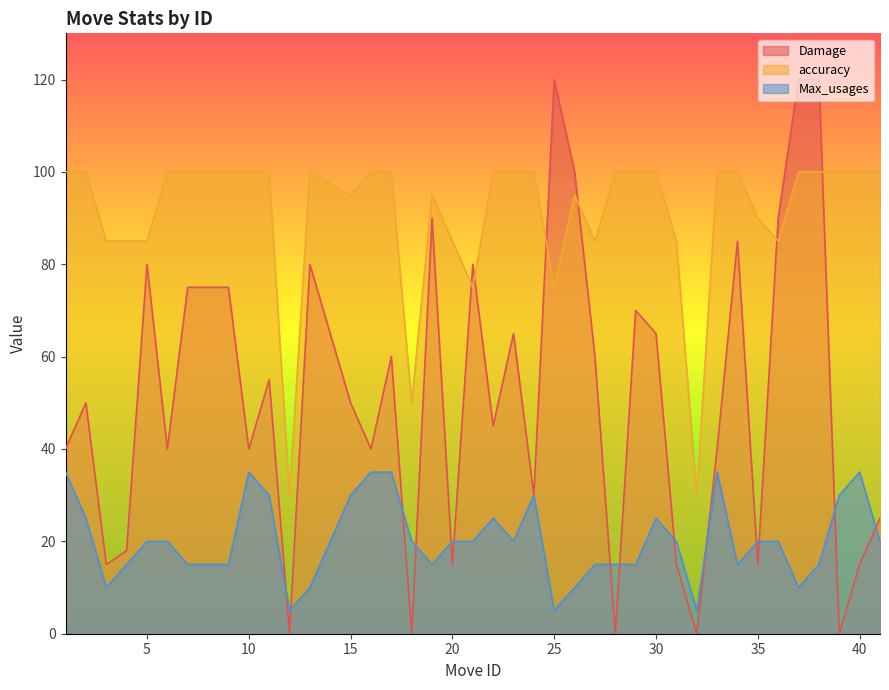

At which category is the sum across all series the highest?

38